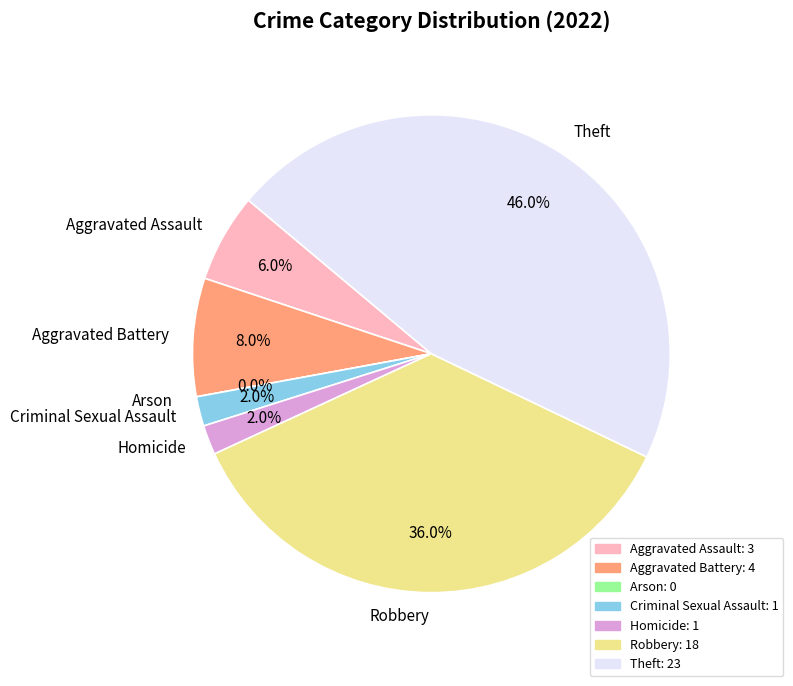

How many slices are in this pie chart?

7